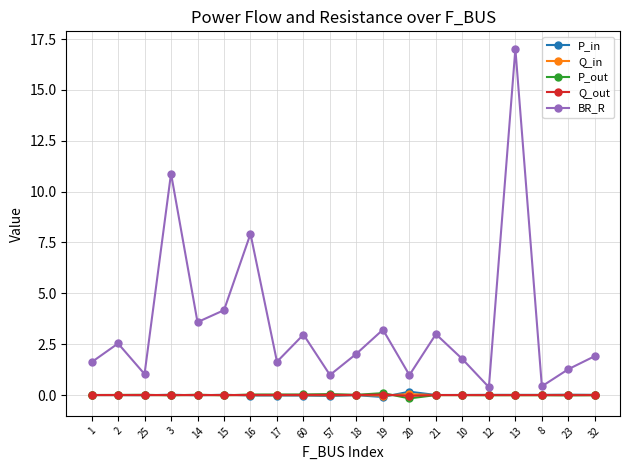

The P_out series shows 0.0 at 2. True or false?

True